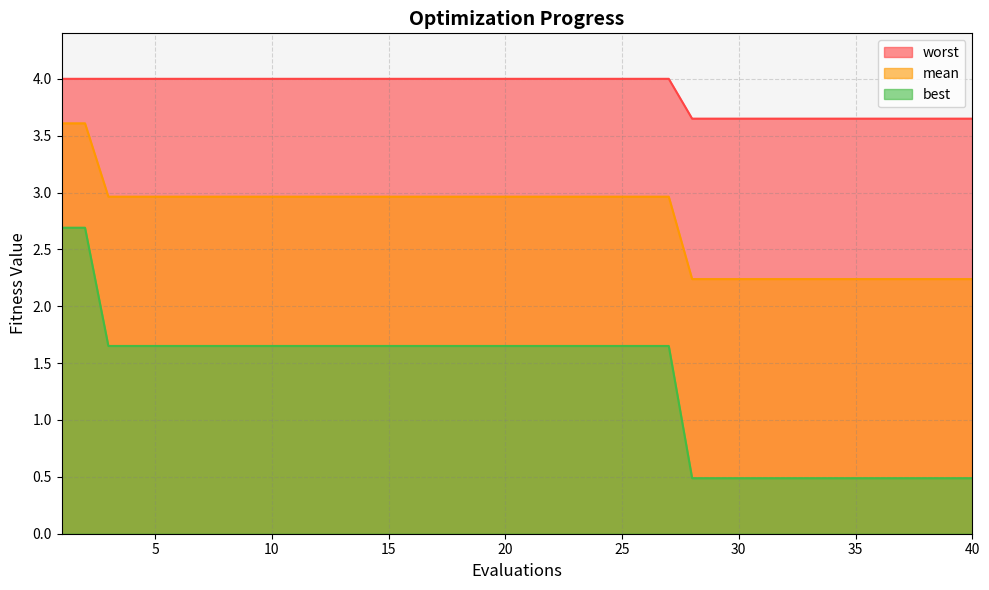

True or false: best and worst intersect in this chart.

False